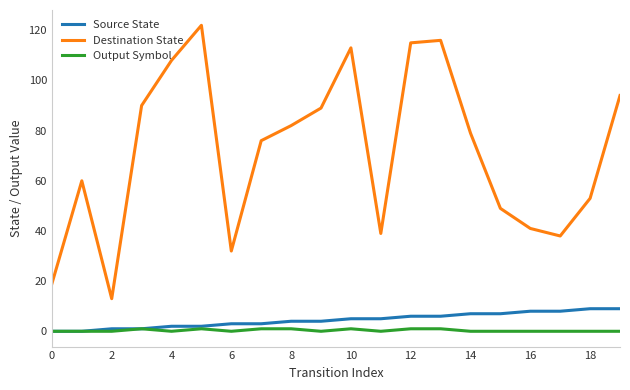

What is the sum of all Destination State values?

1428